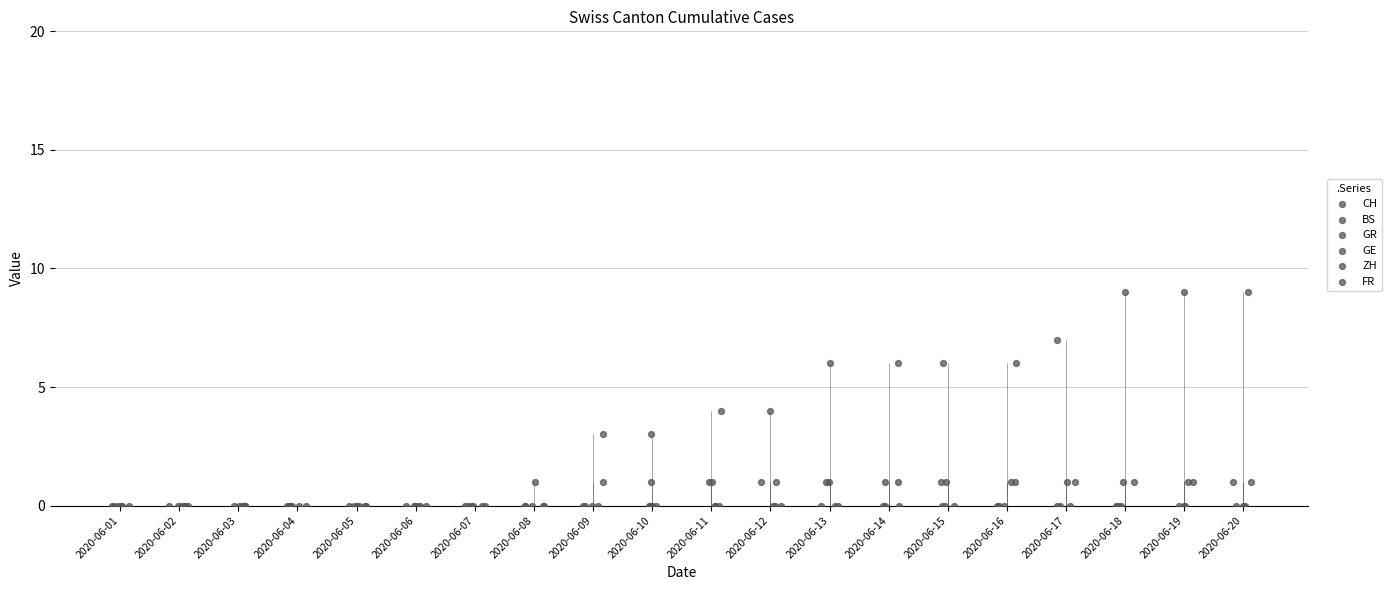

Which series has the largest total across all categories?

CH